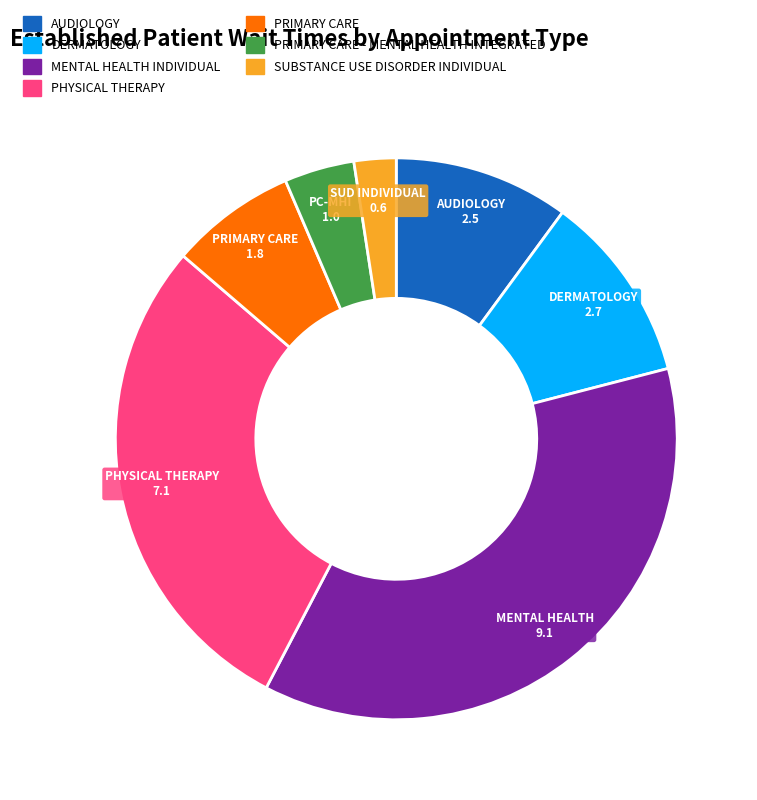

Is there any slice that represents more than half of the pie?

No